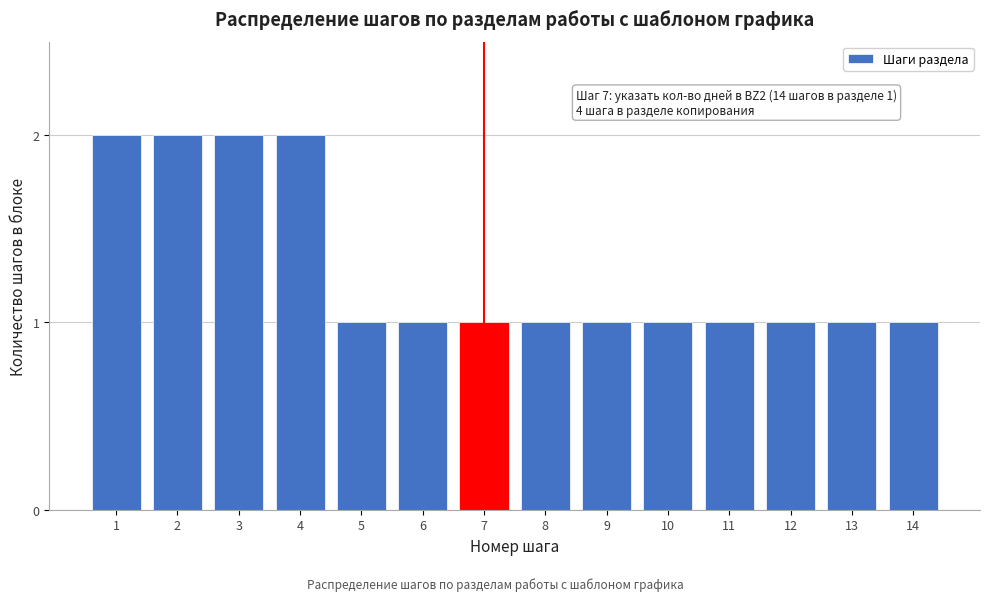

Reading right to left, transcribe all the data shown in this chart.

14=1	13=1	12=1	11=1	10=1	9=1	8=1	7=1	6=1	5=1	4=2	3=2	2=2	1=2